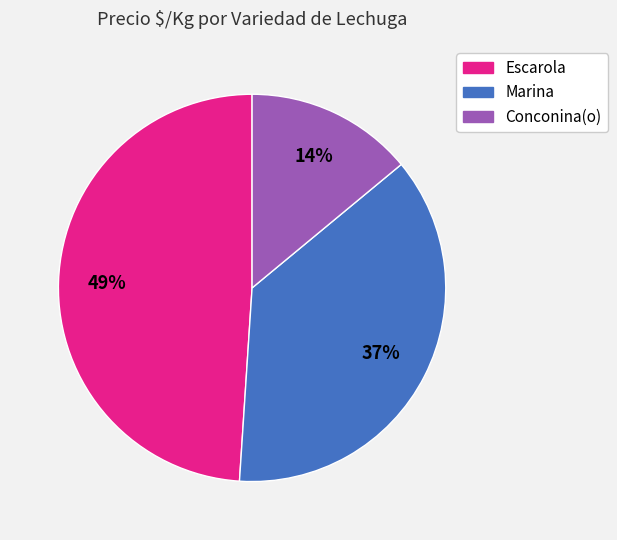

Combined, do Marina and Escarola account for over 50%?

Yes